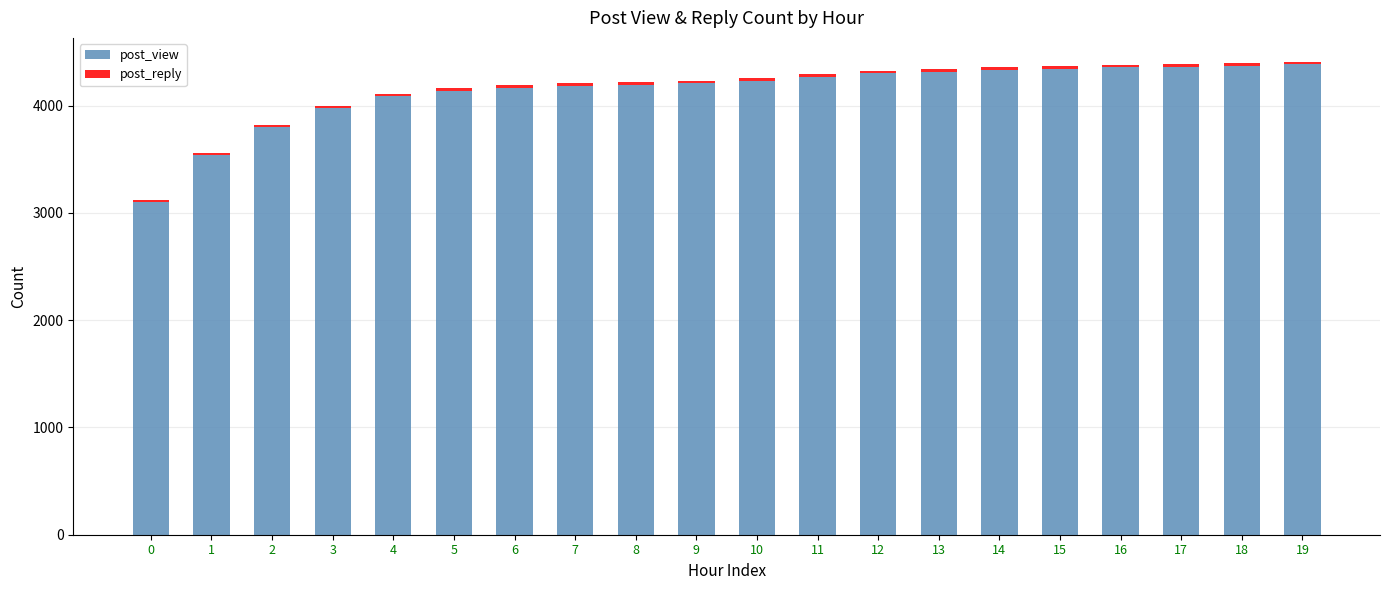

What is the difference between the second highest and minimum values in the post_view series?

1273